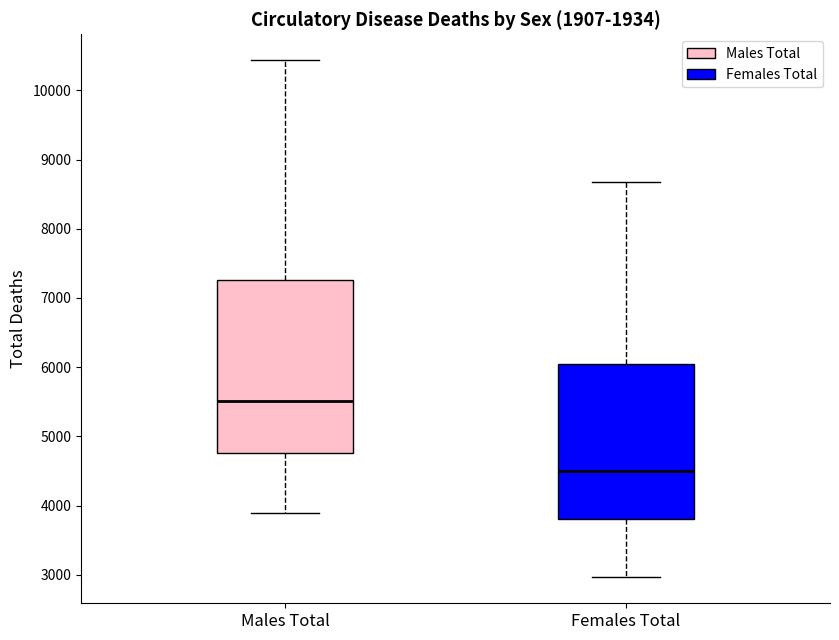

Which box has the lowest median line?

Females Total